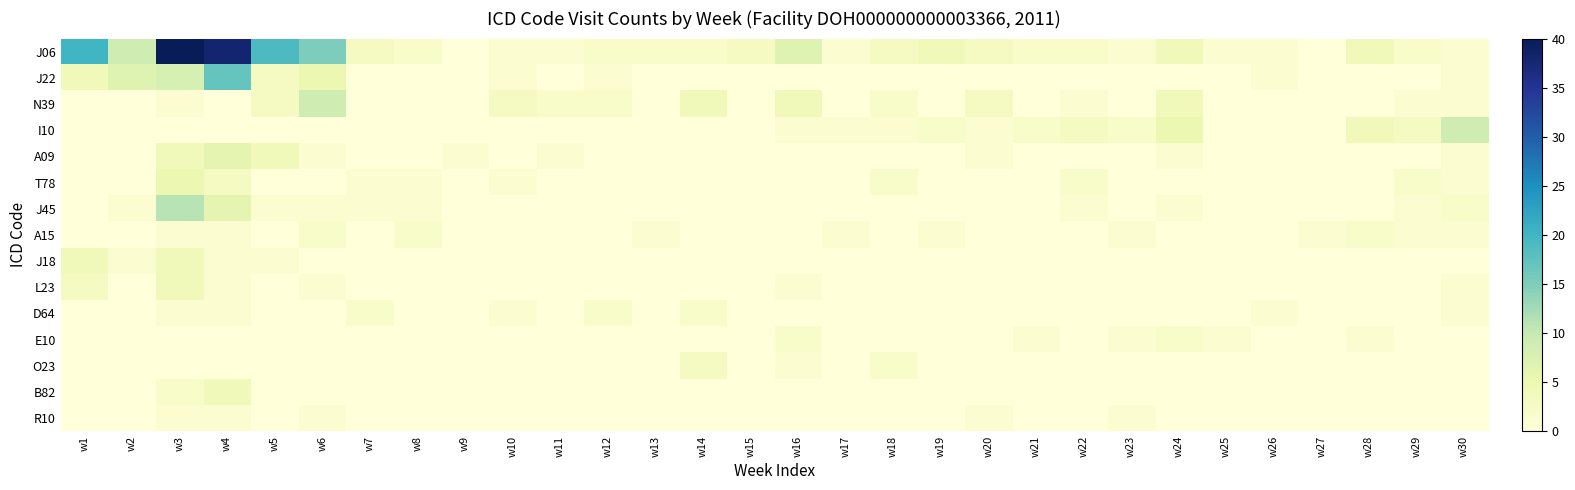

Reading right to left, extract all data points from this chart.

J06: w30=1	w29=2	w28=4	w27=0	w26=1	w25=1	w24=4	w23=1	w22=2	w21=2	w20=3	w19=4	w18=3	w17=1	w16=7	w15=3	w14=2	w13=2	w12=2	w11=1	w10=1	w9=0	w8=2	w7=3	w6=15	w5=19	w4=38	w3=40	w2=9	w1=20
J22: w30=1	w29=0	w28=0	w27=0	w26=1	w25=0	w24=0	w23=0	w22=0	w21=0	w20=0	w19=0	w18=0	w17=0	w16=0	w15=0	w14=0	w13=0	w12=1	w11=0	w10=1	w9=0	w8=0	w7=0	w6=5	w5=3	w4=17	w3=8	w2=7	w1=4
N39: w30=1	w29=1	w28=0	w27=0	w26=0	w25=0	w24=4	w23=0	w22=1	w21=0	w20=3	w19=0	w18=2	w17=0	w16=4	w15=0	w14=4	w13=0	w12=2	w11=2	w10=3	w9=0	w8=0	w7=0	w6=9	w5=3	w4=0	w3=1	w2=0	w1=0
I10: w30=9	w29=3	w28=4	w27=0	w26=0	w25=0	w24=5	w23=2	w22=3	w21=2	w20=1	w19=2	w18=1	w17=1	w16=1	w15=0	w14=0	w13=0	w12=0	w11=0	w10=0	w9=0	w8=0	w7=0	w6=0	w5=0	w4=0	w3=0	w2=0	w1=0
A09: w30=1	w29=0	w28=0	w27=0	w26=0	w25=0	w24=1	w23=0	w22=0	w21=0	w20=1	w19=0	w18=0	w17=0	w16=0	w15=0	w14=0	w13=0	w12=0	w11=1	w10=0	w9=1	w8=0	w7=0	w6=1	w5=4	w4=6	w3=4	w2=0	w1=0
T78: w30=1	w29=2	w28=0	w27=0	w26=0	w25=0	w24=0	w23=0	w22=2	w21=0	w20=0	w19=0	w18=2	w17=0	w16=0	w15=0	w14=0	w13=0	w12=0	w11=0	w10=1	w9=0	w8=1	w7=1	w6=0	w5=0	w4=3	w3=5	w2=0	w1=0
J45: w30=2	w29=1	w28=0	w27=0	w26=0	w25=0	w24=1	w23=0	w22=1	w21=0	w20=0	w19=0	w18=0	w17=0	w16=0	w15=0	w14=0	w13=0	w12=0	w11=0	w10=0	w9=0	w8=1	w7=1	w6=1	w5=1	w4=6	w3=11	w2=1	w1=0
A15: w30=1	w29=1	w28=2	w27=1	w26=0	w25=0	w24=0	w23=1	w22=0	w21=0	w20=0	w19=1	w18=0	w17=1	w16=0	w15=0	w14=0	w13=1	w12=0	w11=0	w10=0	w9=0	w8=2	w7=0	w6=2	w5=0	w4=1	w3=1	w2=0	w1=0
J18: w30=0	w29=0	w28=0	w27=0	w26=0	w25=0	w24=0	w23=0	w22=0	w21=0	w20=0	w19=0	w18=0	w17=0	w16=0	w15=0	w14=0	w13=0	w12=0	w11=0	w10=0	w9=0	w8=0	w7=0	w6=0	w5=1	w4=1	w3=4	w2=1	w1=4
L23: w30=1	w29=0	w28=0	w27=0	w26=0	w25=0	w24=0	w23=0	w22=0	w21=0	w20=0	w19=0	w18=0	w17=0	w16=1	w15=0	w14=0	w13=0	w12=0	w11=0	w10=0	w9=0	w8=0	w7=0	w6=1	w5=0	w4=1	w3=4	w2=0	w1=3
D64: w30=1	w29=0	w28=0	w27=0	w26=1	w25=0	w24=0	w23=0	w22=0	w21=0	w20=0	w19=0	w18=0	w17=0	w16=0	w15=0	w14=2	w13=0	w12=2	w11=0	w10=1	w9=0	w8=0	w7=2	w6=0	w5=0	w4=1	w3=1	w2=0	w1=0
E10: w30=0	w29=0	w28=1	w27=0	w26=0	w25=1	w24=2	w23=1	w22=0	w21=1	w20=0	w19=0	w18=0	w17=0	w16=2	w15=0	w14=0	w13=0	w12=0	w11=0	w10=0	w9=0	w8=0	w7=0	w6=0	w5=0	w4=0	w3=0	w2=0	w1=0
O23: w30=0	w29=0	w28=0	w27=0	w26=0	w25=0	w24=0	w23=0	w22=0	w21=0	w20=0	w19=0	w18=2	w17=0	w16=1	w15=0	w14=3	w13=0	w12=0	w11=0	w10=0	w9=0	w8=0	w7=0	w6=0	w5=0	w4=0	w3=0	w2=0	w1=0
B82: w30=0	w29=0	w28=0	w27=0	w26=0	w25=0	w24=0	w23=0	w22=0	w21=0	w20=0	w19=0	w18=0	w17=0	w16=0	w15=0	w14=0	w13=0	w12=0	w11=0	w10=0	w9=0	w8=0	w7=0	w6=0	w5=0	w4=4	w3=2	w2=0	w1=0
R10: w30=0	w29=0	w28=0	w27=0	w26=0	w25=0	w24=0	w23=1	w22=0	w21=0	w20=1	w19=0	w18=0	w17=0	w16=0	w15=0	w14=0	w13=0	w12=0	w11=0	w10=0	w9=0	w8=0	w7=0	w6=1	w5=0	w4=1	w3=1	w2=0	w1=0